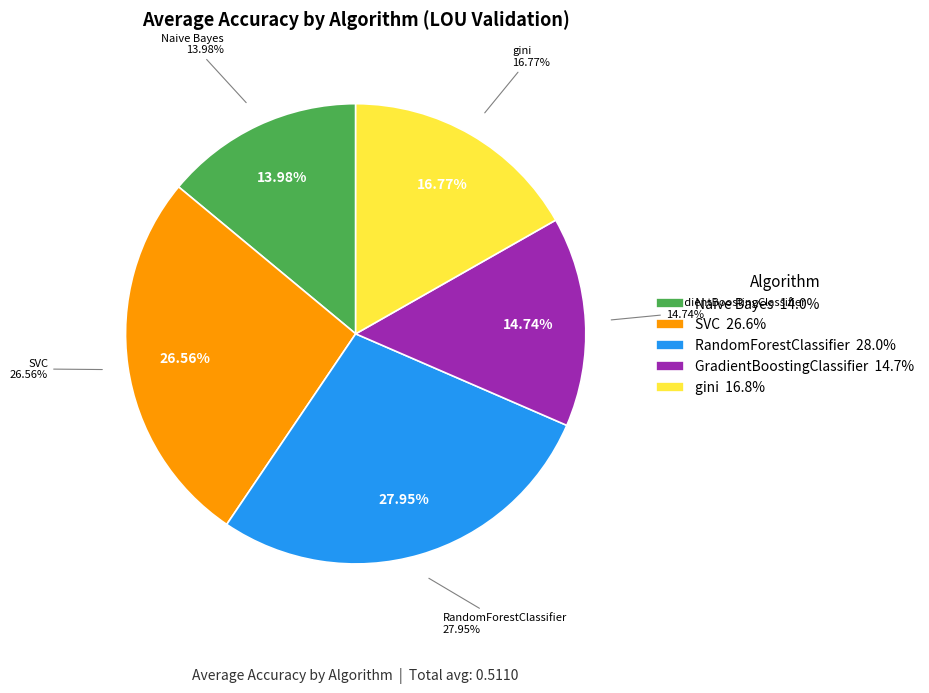

Does GradientBoostingClassifier represent more than half of the total?

No